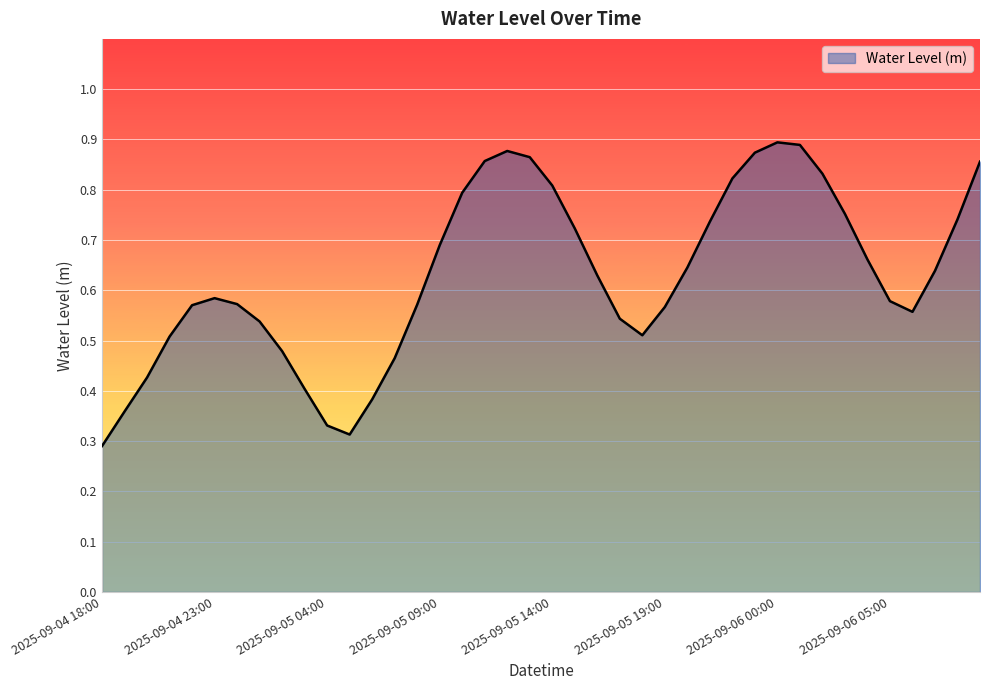

At which category does the data reach its first local valley?

2025-09-05 05:00